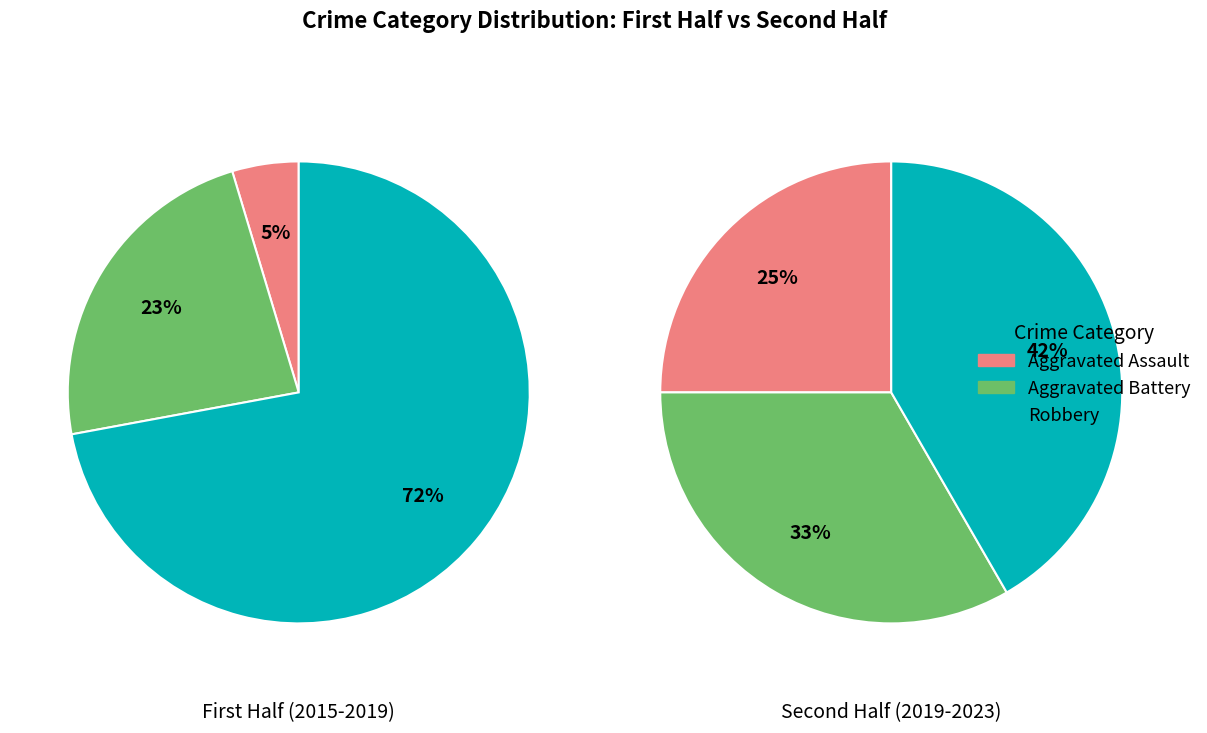

Is 2017 the majority of the pie?

No